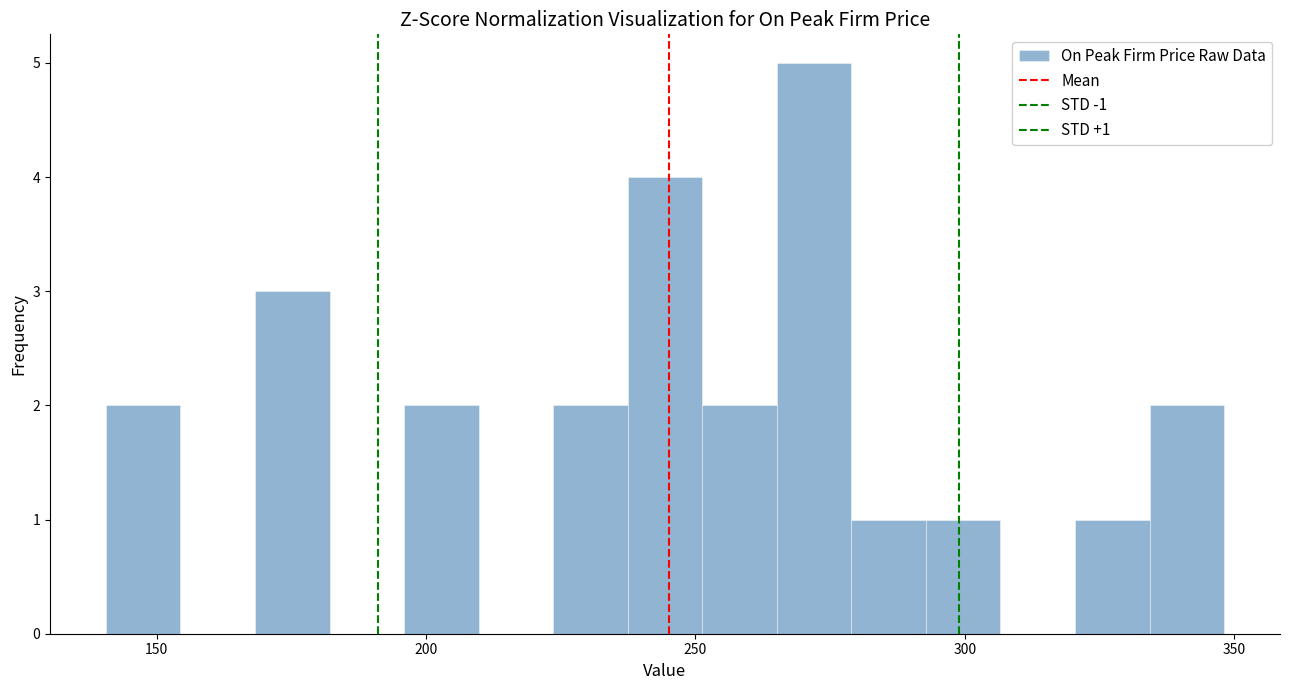

Read against the x-axis, roughly where is the centre of the tallest bar?

270